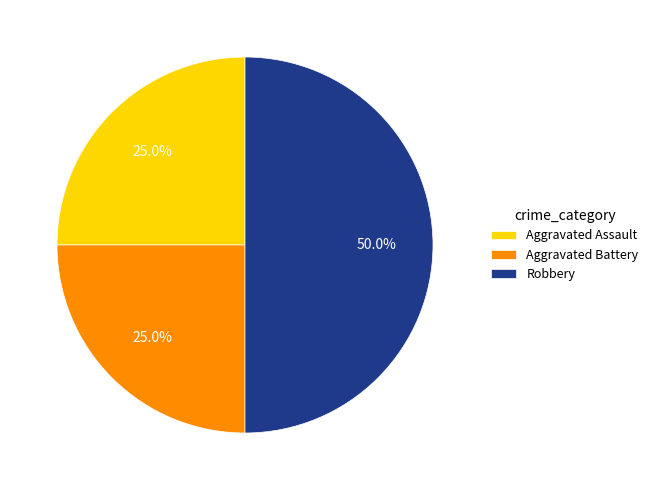

True or false: Aggravated Battery accounts for 16% of the total.

False